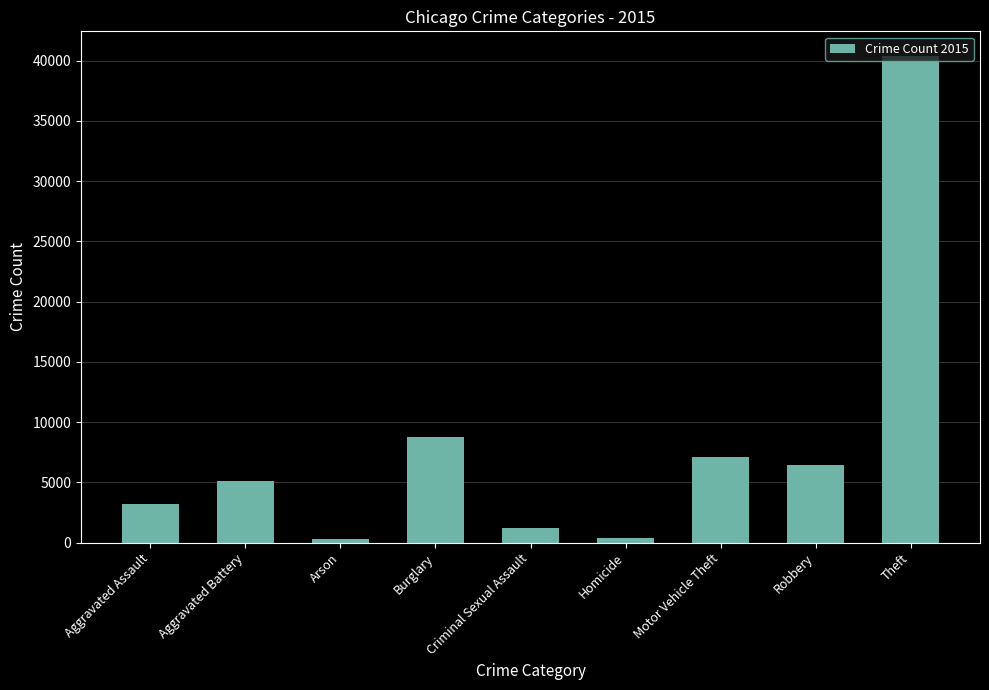

What position from the left is Homicide?

6